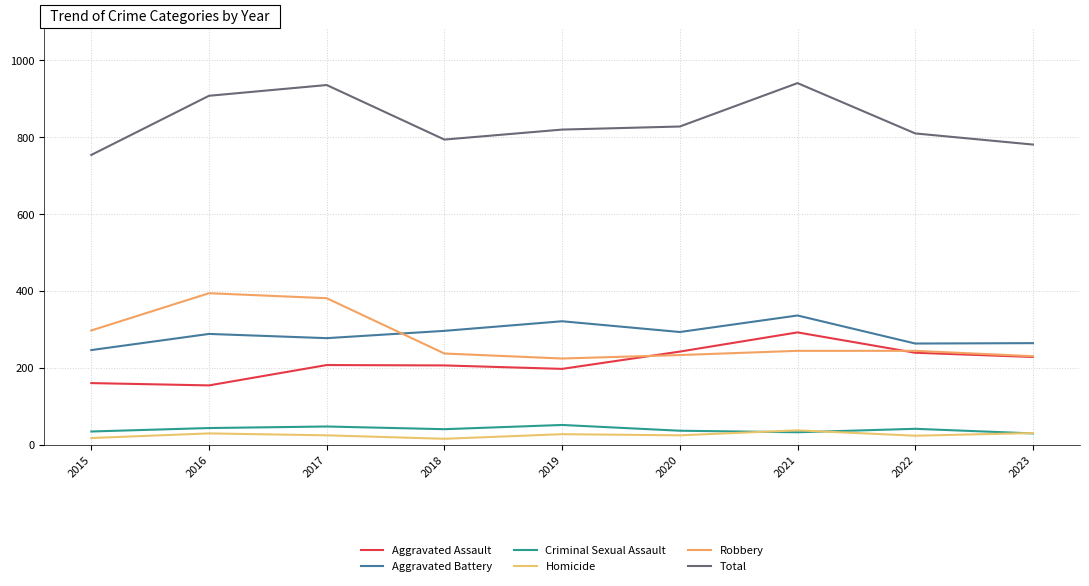

True or false: Robbery and Homicide intersect in this chart.

False